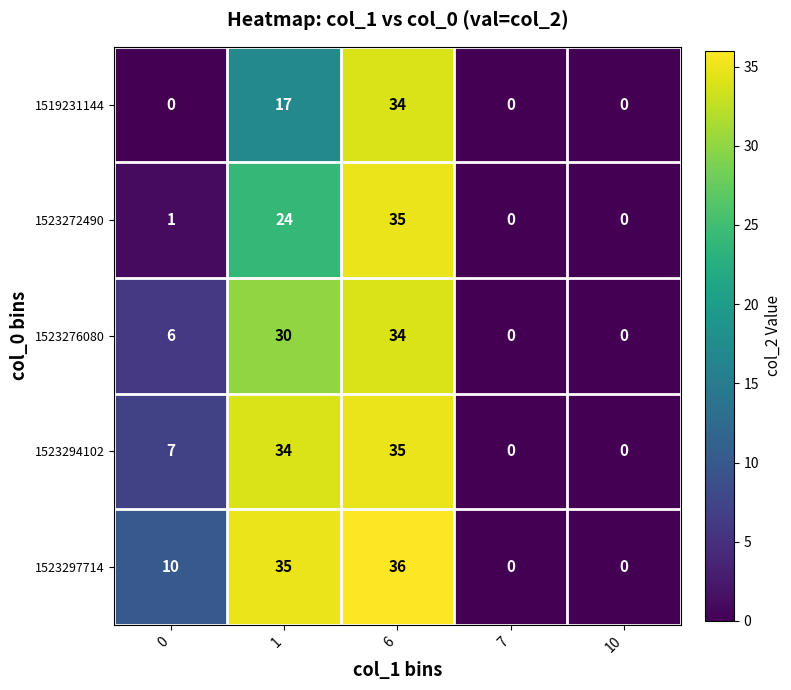

Which series changed the most between 1 and 7?

1523297714